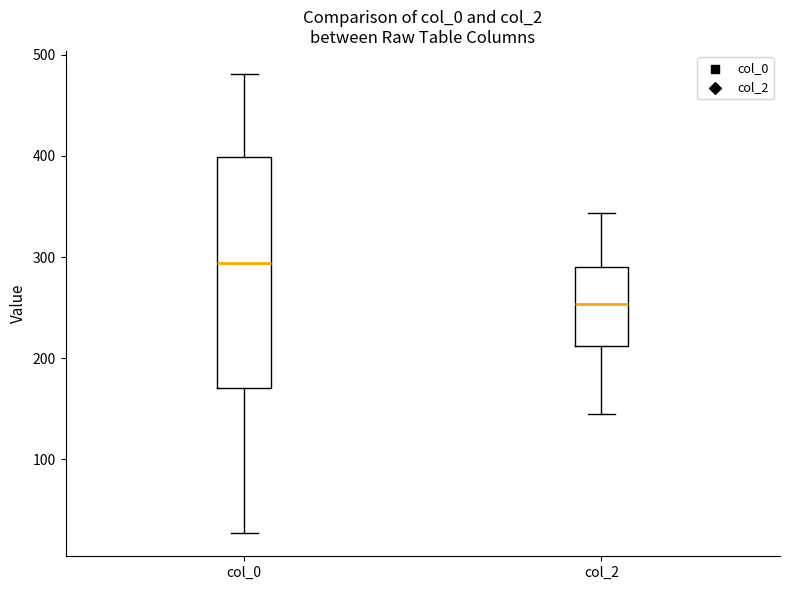

Reading left to right, read every box against the y-axis: the position of its median line, the range the box covers, and the ends of its whiskers. The values are not printed on the chart, so give them approximately, as read against the axis.

col_0: median 290, box 170 to 400, whiskers 30 to 480
col_2: median 250, box 210 to 290, whiskers 150 to 340